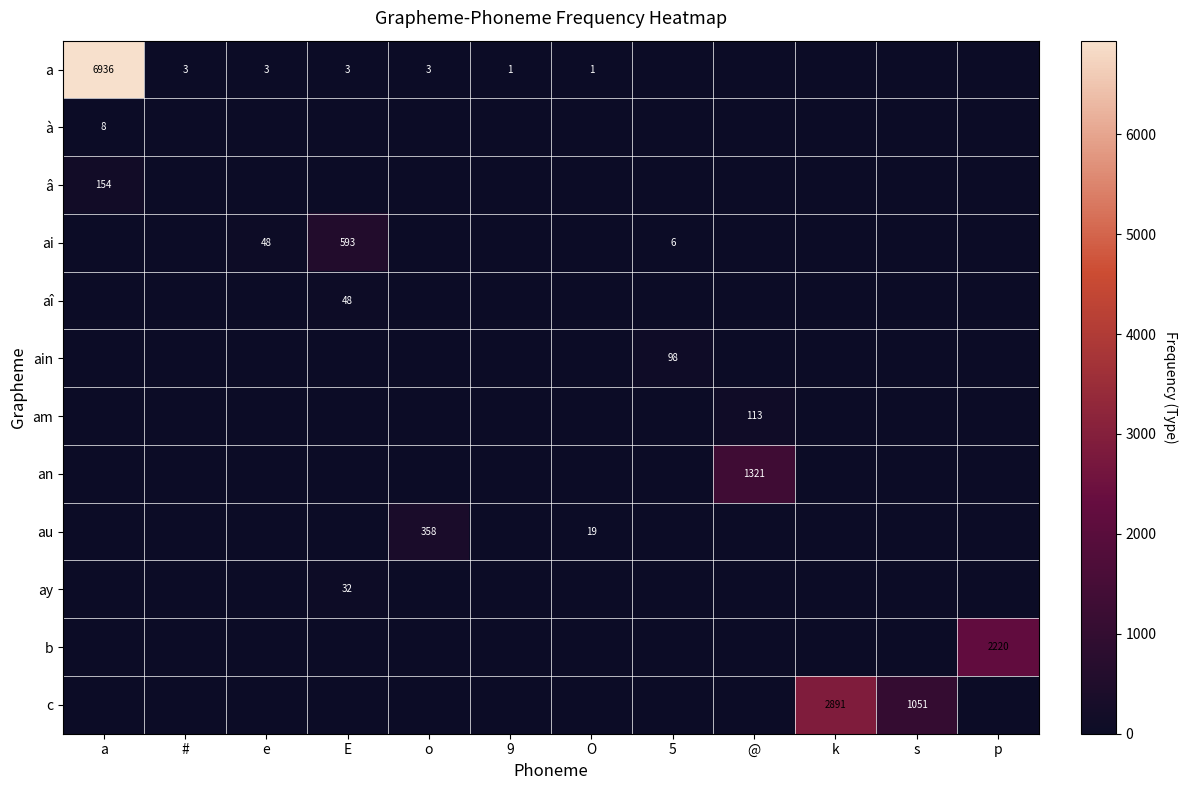

True or false: à has a value of 8 at a.

True